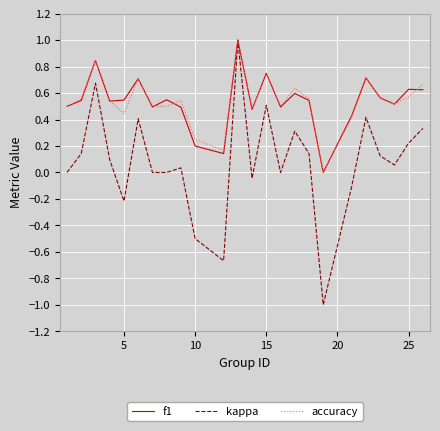

Which series has the largest range (max minus min)?

kappa